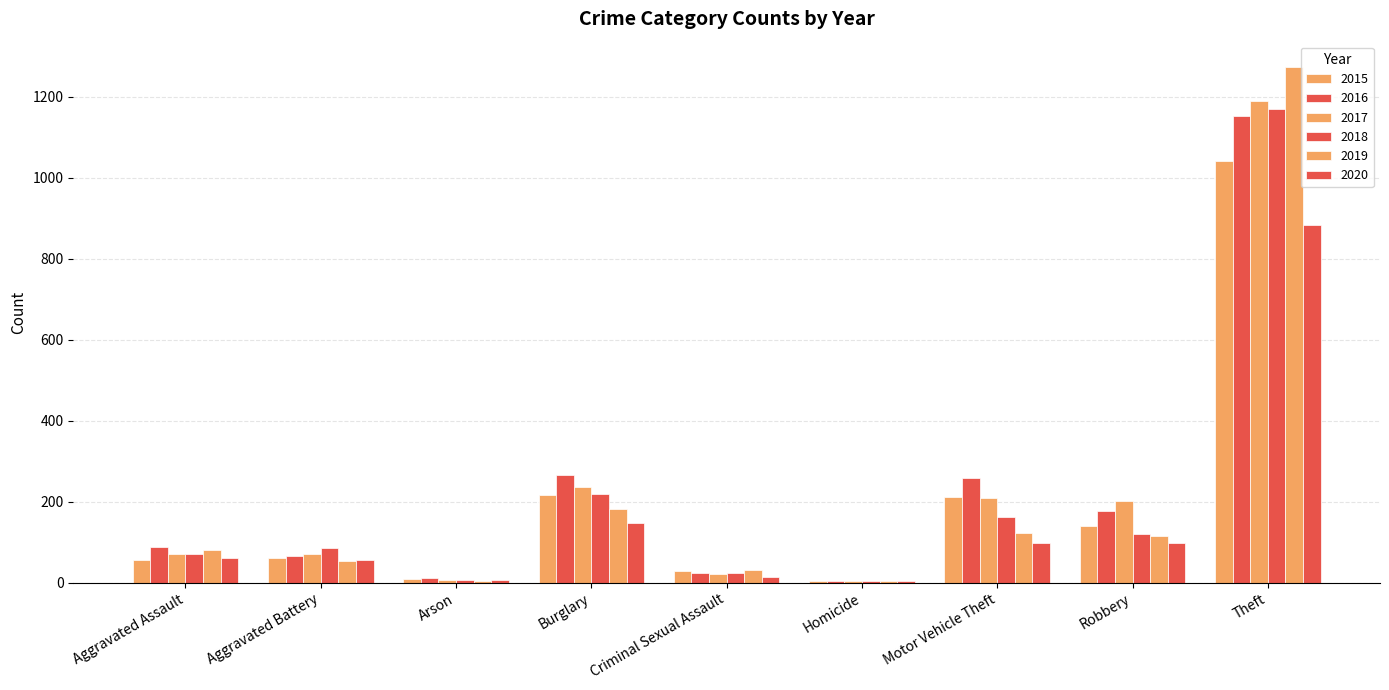

Where is 2019 nearest to the value 638?

Burglary